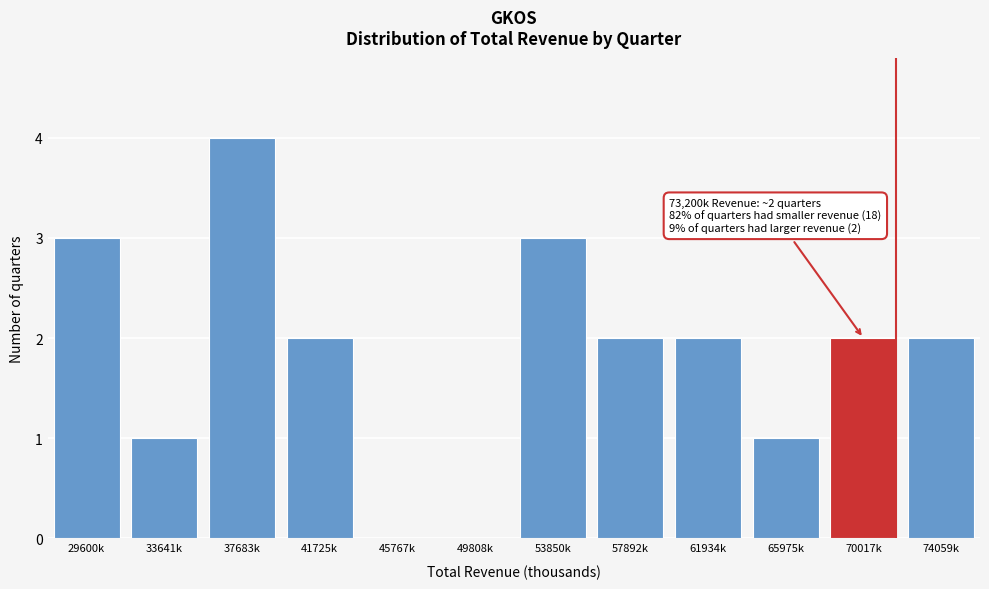

Reading left to right, transcribe all the data shown in this chart.

29600k=3	33641k=1	37683k=4	41725k=2	45767k=0	49808k=0	53850k=3	57892k=2	61934k=2	65975k=1	70017k=2	74059k=2